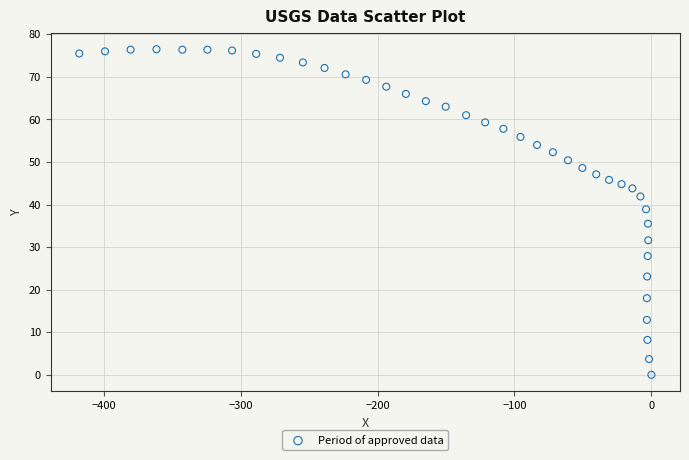

What Y value in the scatter plot is closest to 38?

38.9